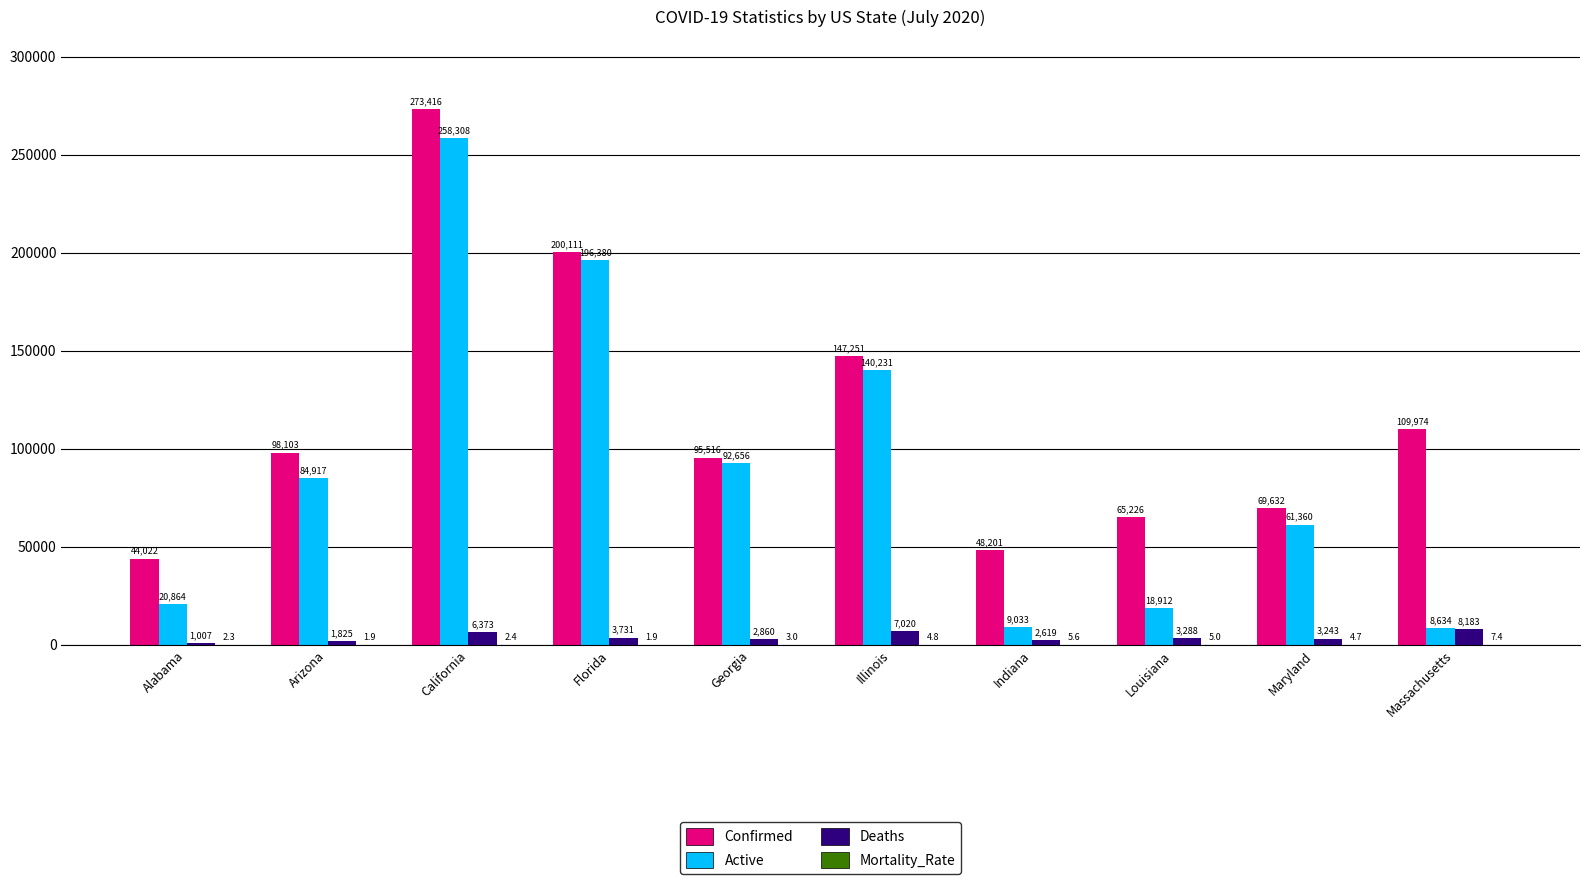

What is the greatest value displayed?

273416.0